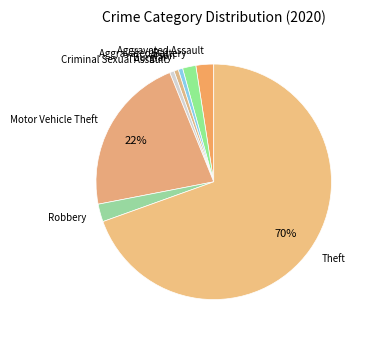

Is Motor Vehicle Theft the majority of the pie?

No